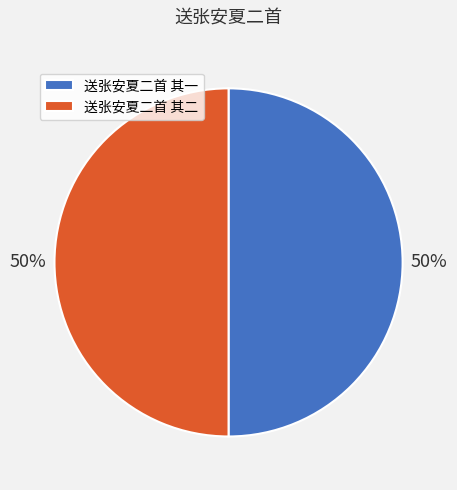

Count the number of slices in the pie.

2